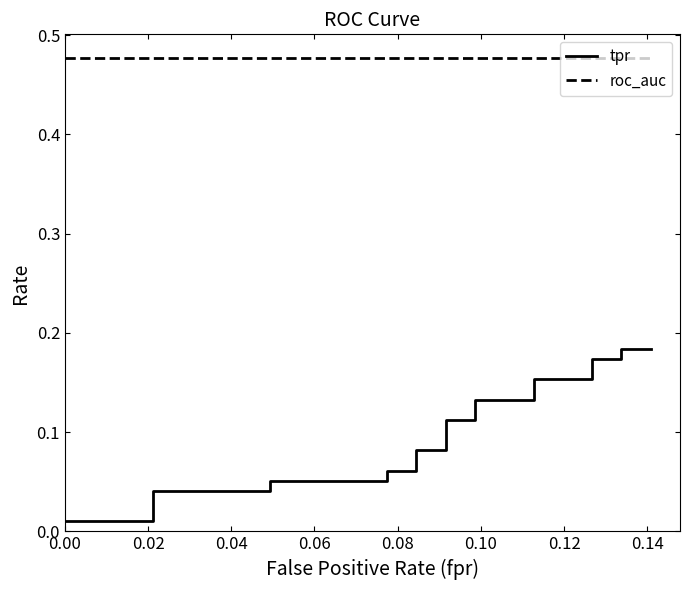

True or false: roc_auc and tpr intersect in this chart.

False